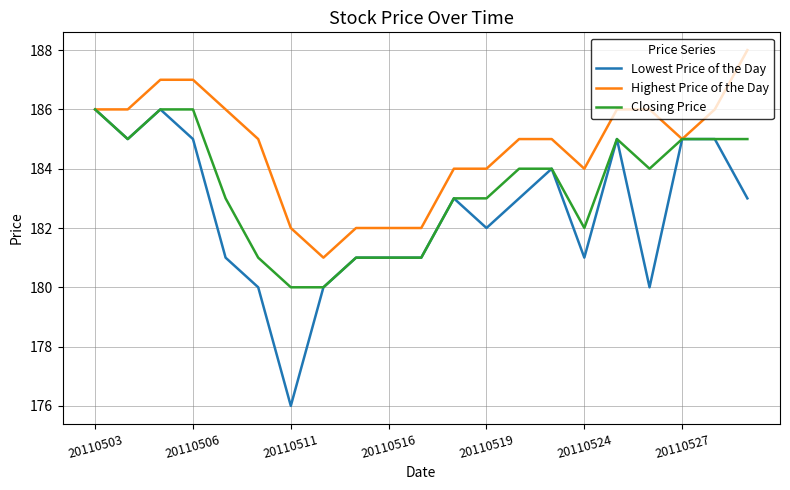

What is the greatest value displayed?

188